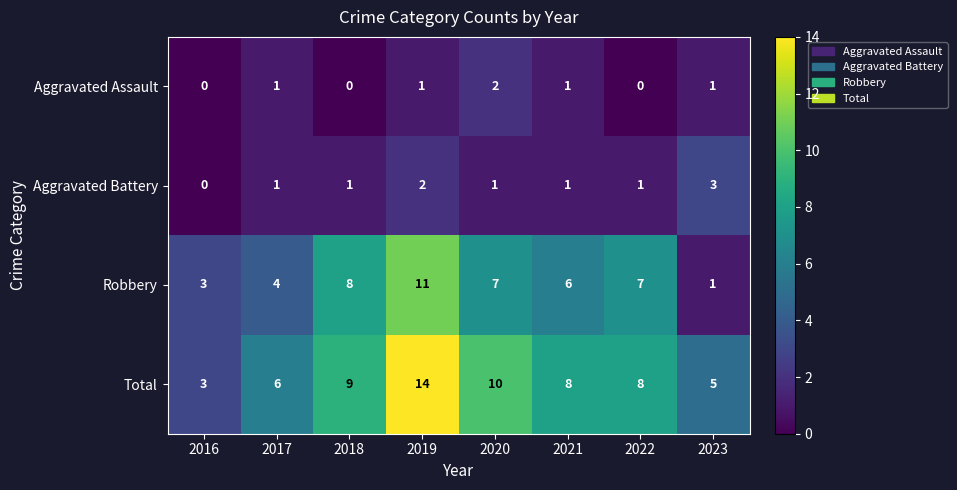

The value of Robbery at 2022 is 7. True or false?

True